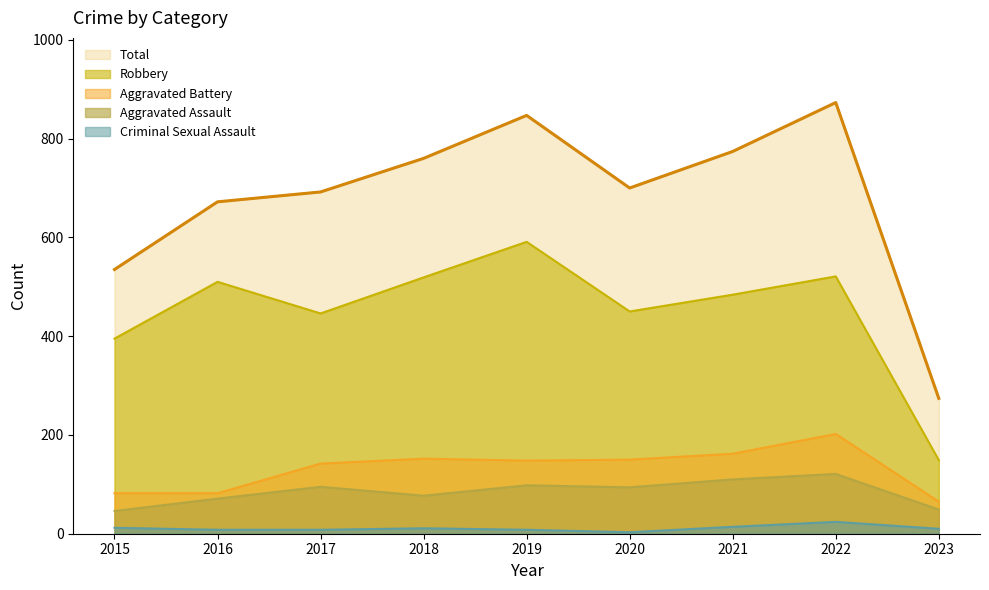

At which label does Aggravated Battery reach its peak?

2022